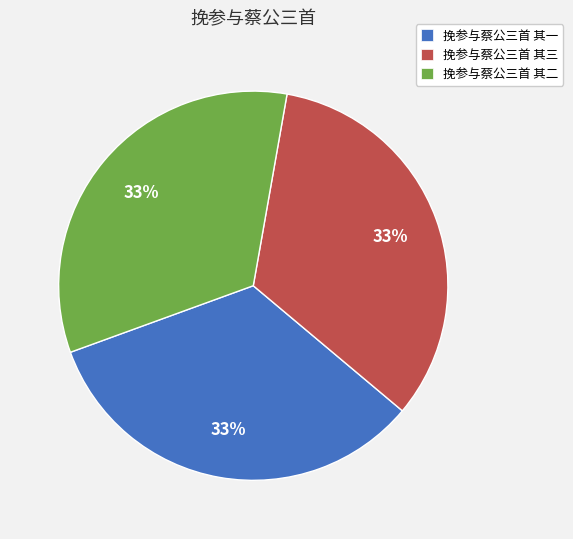

Does 挽参与蔡公三首 其三 represent more than half of the total?

No